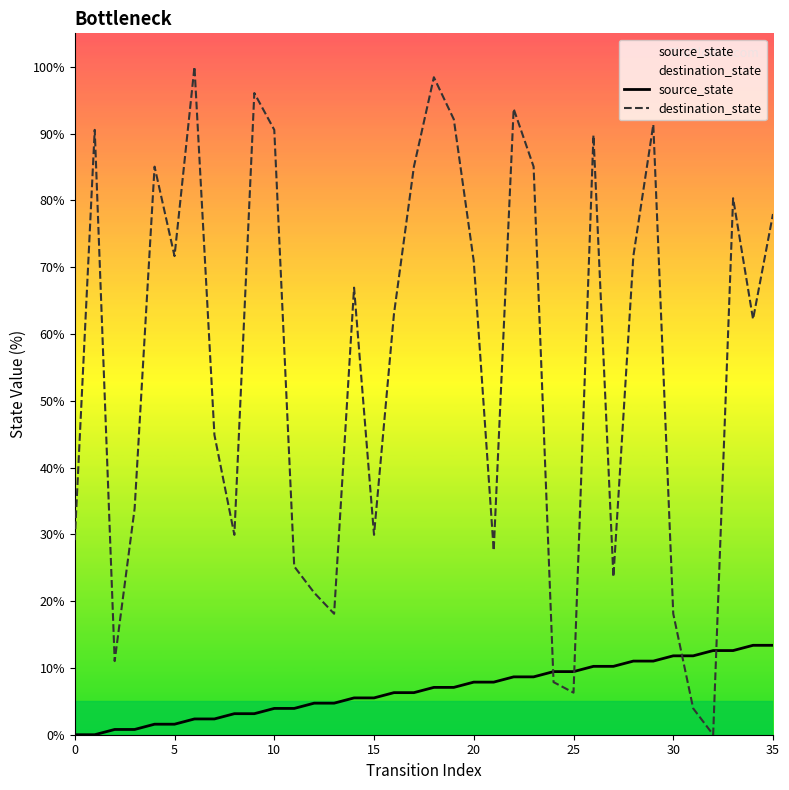

The source_state series shows 3.9 at 11. True or false?

True